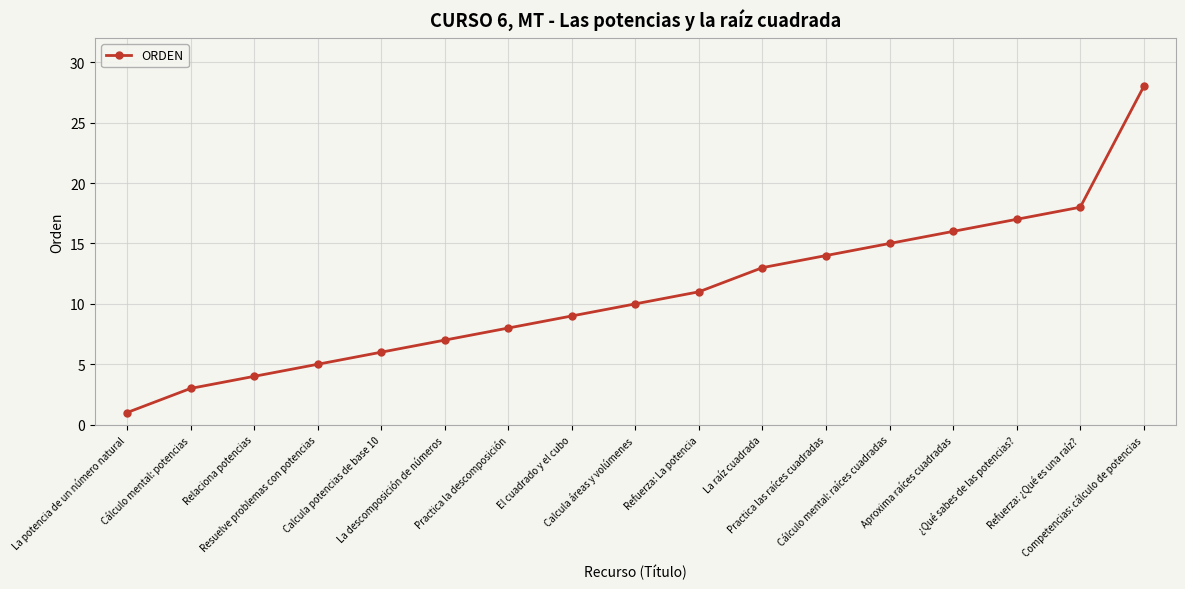

Does the chart display data point markers on the line(s)?

Yes